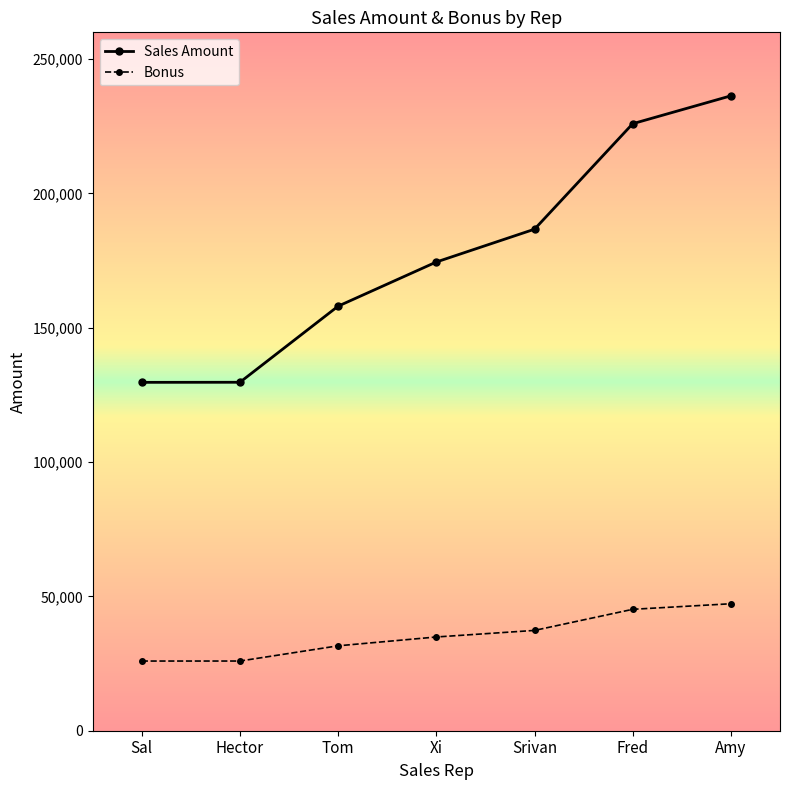

List the series in order of their peak value, highest first.

Sales Amount, Bonus